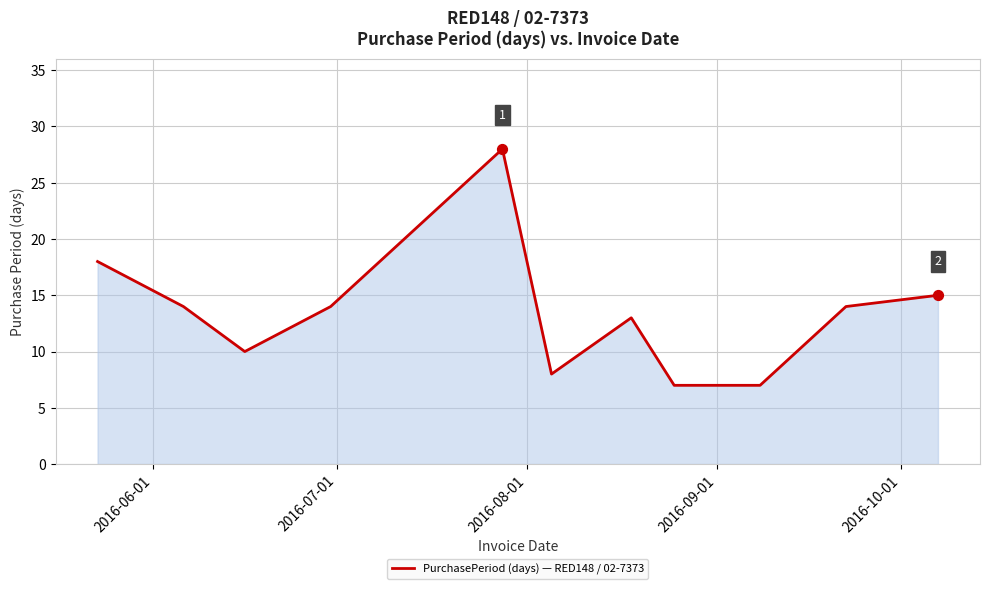

What is the maximum value shown in the chart?

28